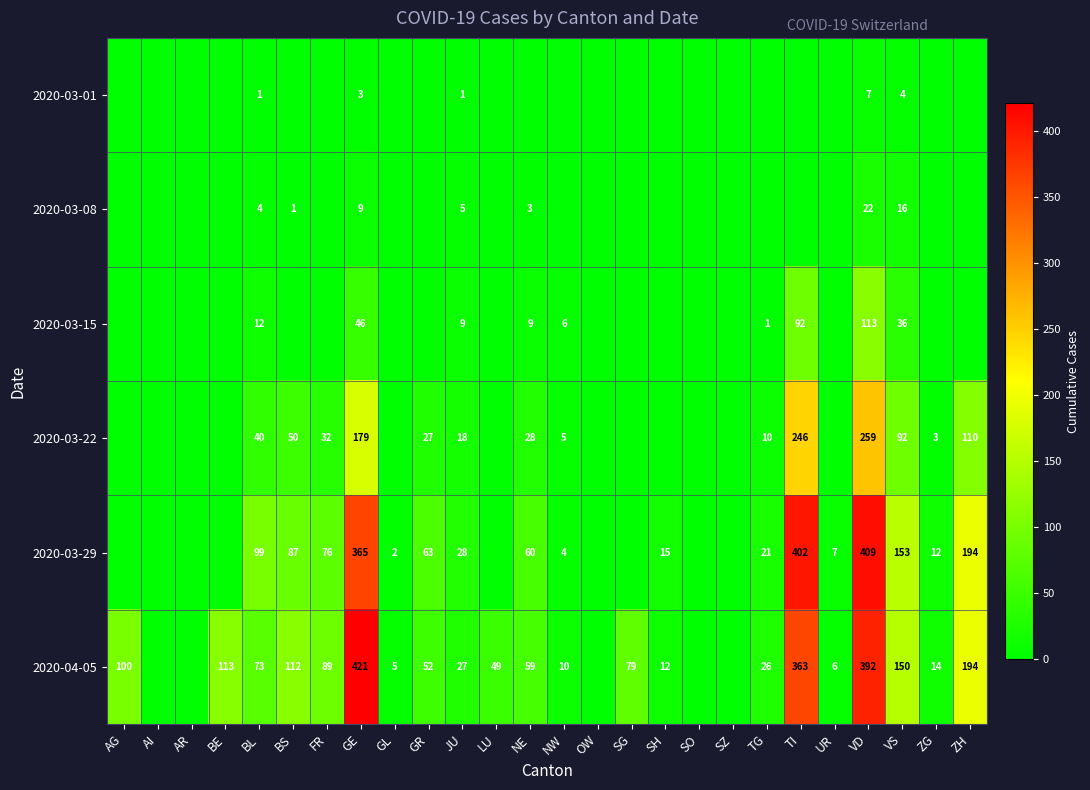

True or false: 2020-03-29 has a value of 409 at VD.

True